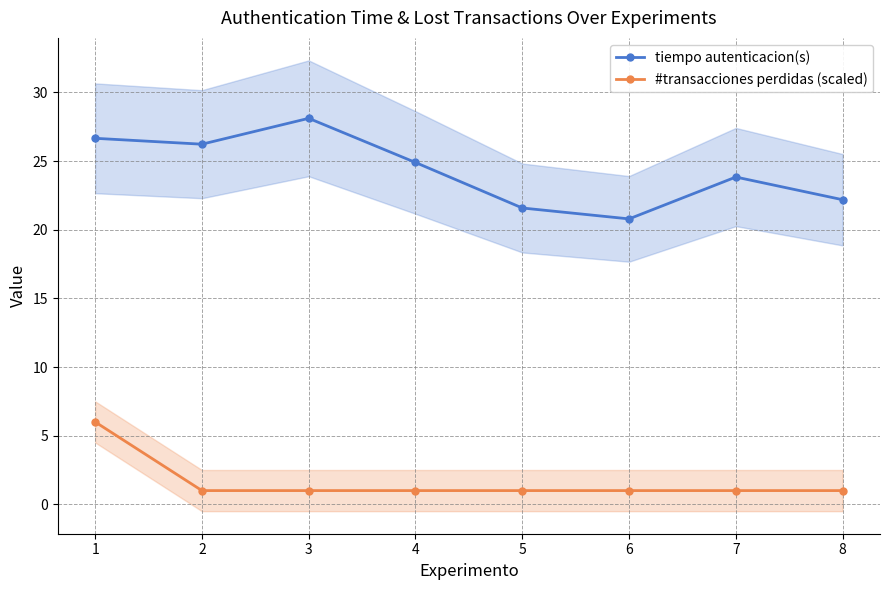

Is the value of tiempo autenticacion(s) at 2 greater than the value of #transacciones perdidas (scaled) at 5?

Yes